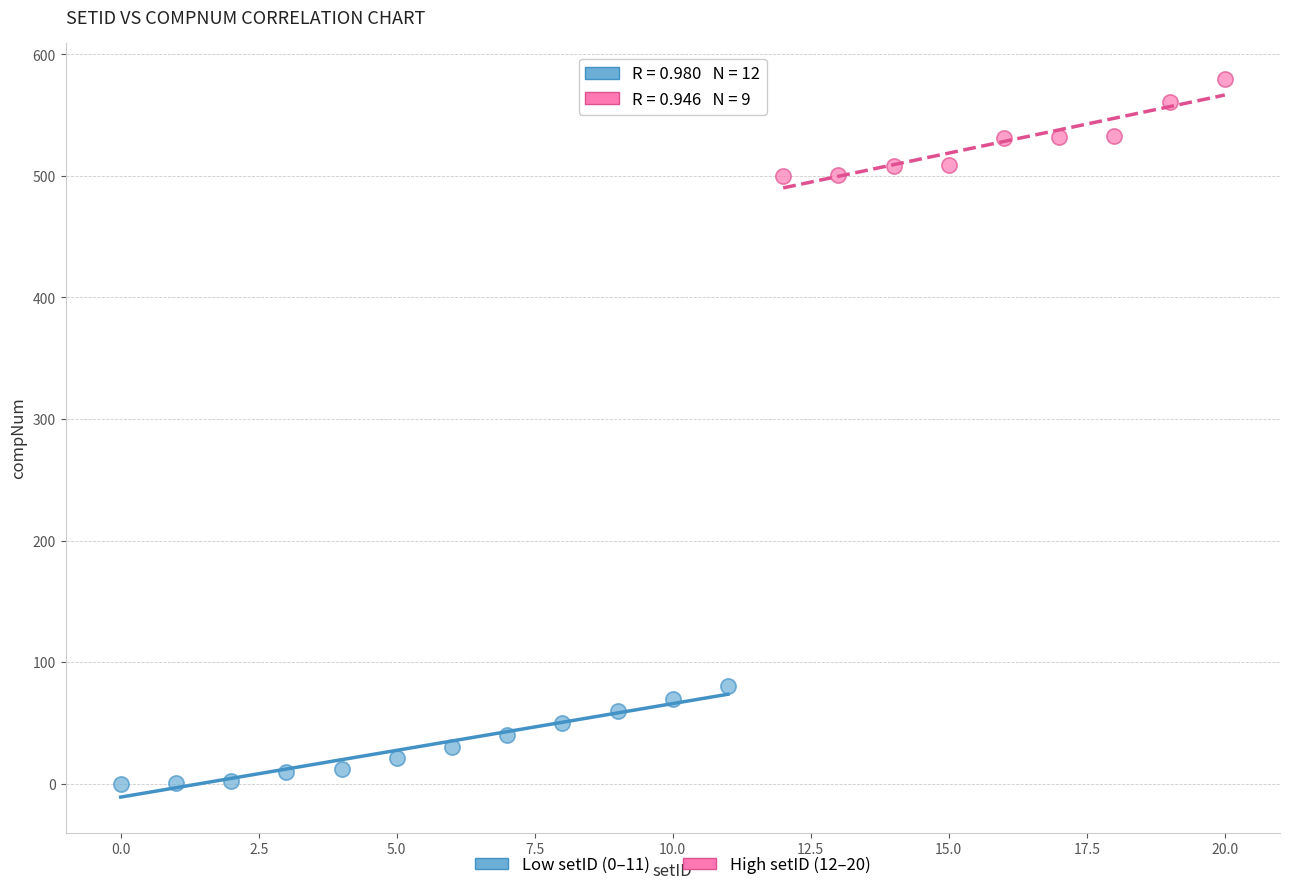

What are all the series names shown in the legend?

Low setID (0–11), High setID (12–20)